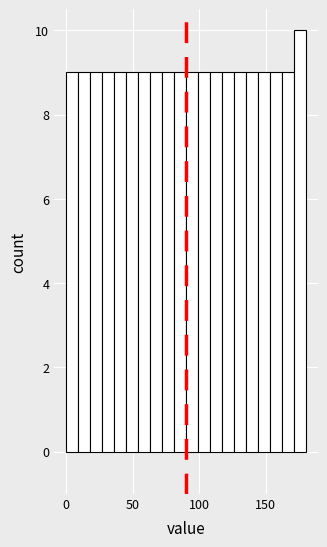

Read against the x-axis, roughly where is the centre of the tallest bar?

175